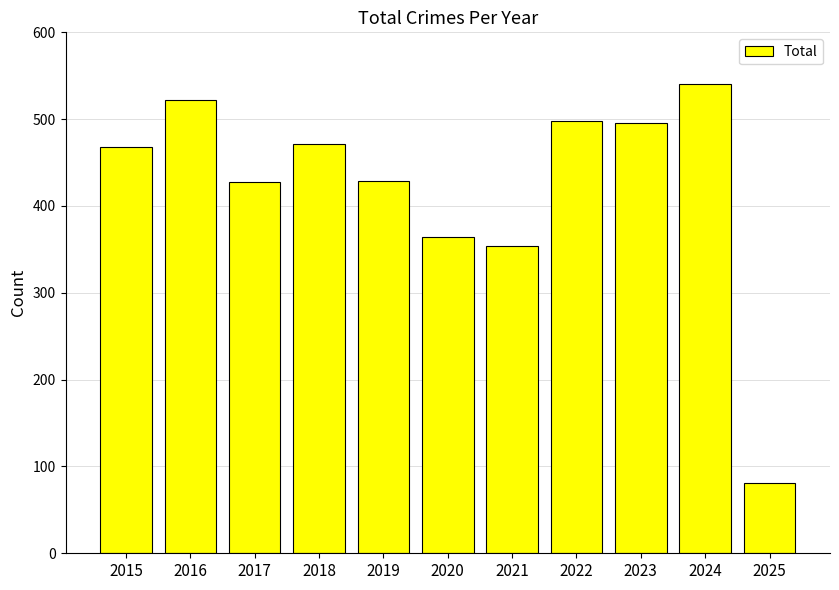

What is the maximum value shown in the chart?

540